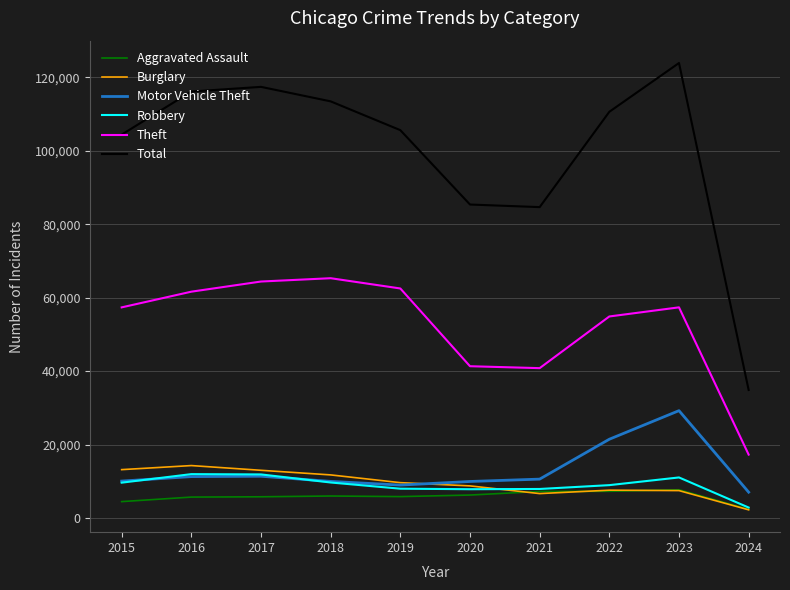

Which label corresponds to the largest value in the chart?

2023